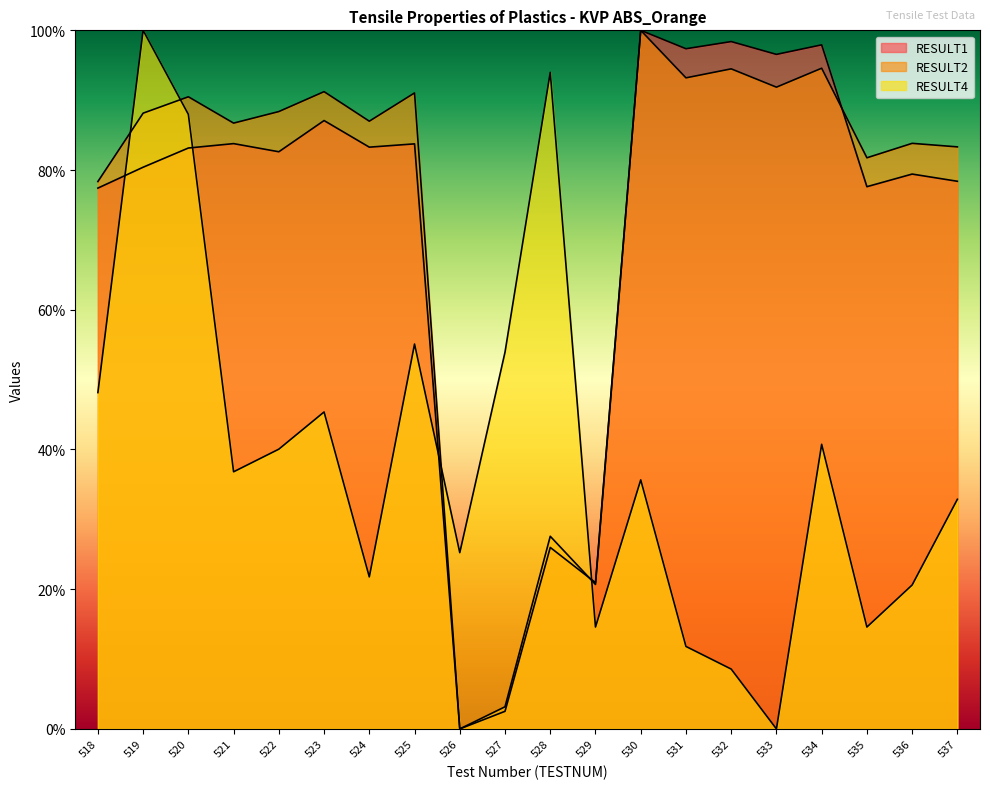

How many interior local peaks does the RESULT2 series have?

8